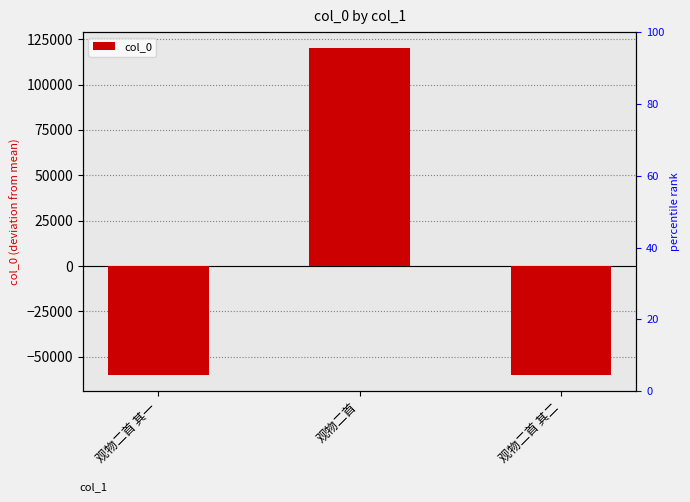

The value at 观物二首 其二 is -90520. True or false?

False